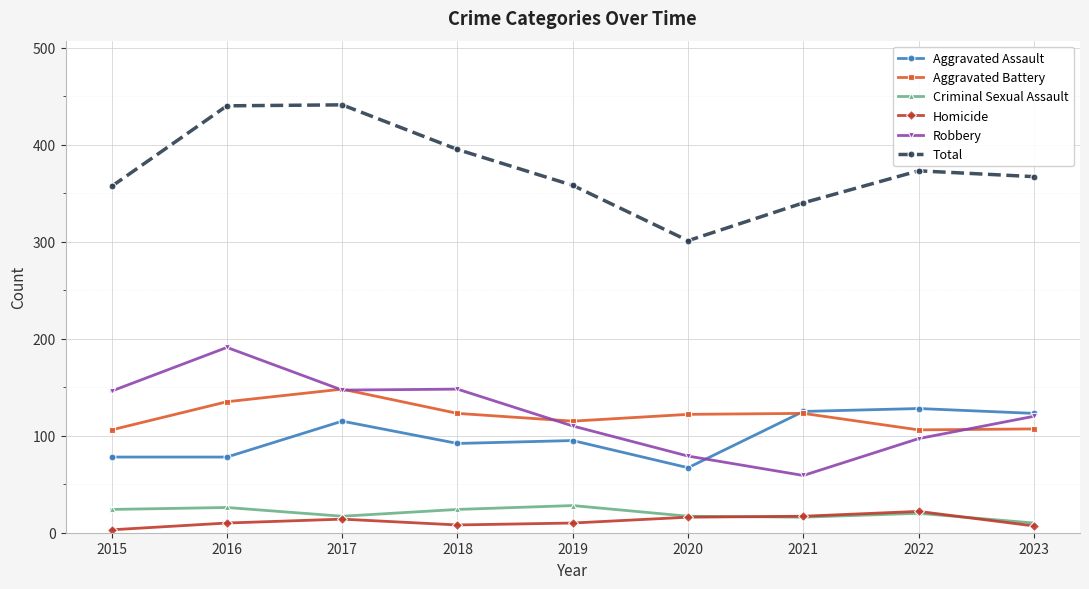

How many distinct data groups are displayed?

6